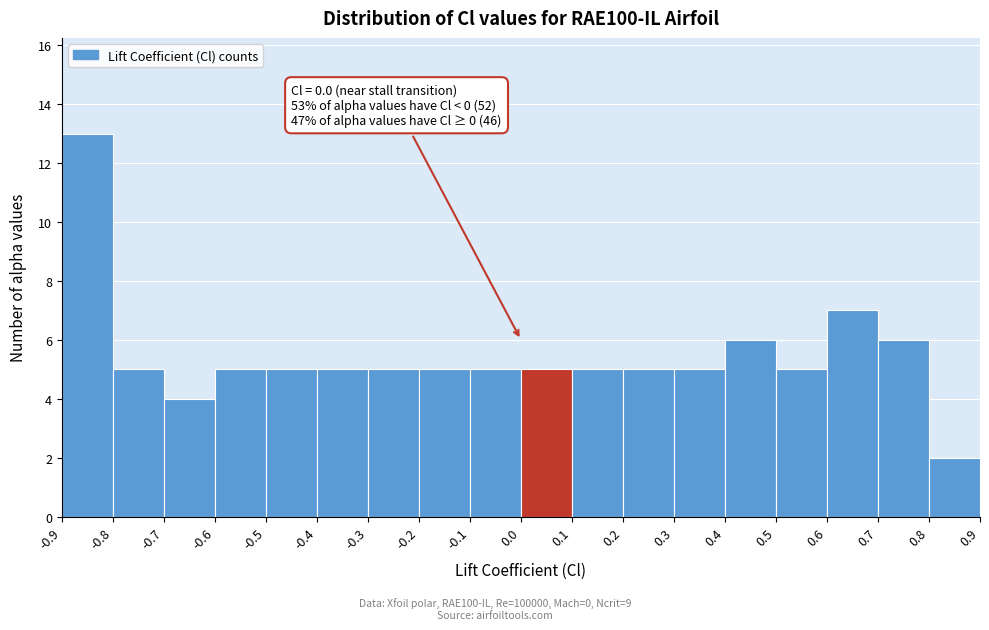

Which range on the x-axis has the tallest bar?

-0.9 to -0.8